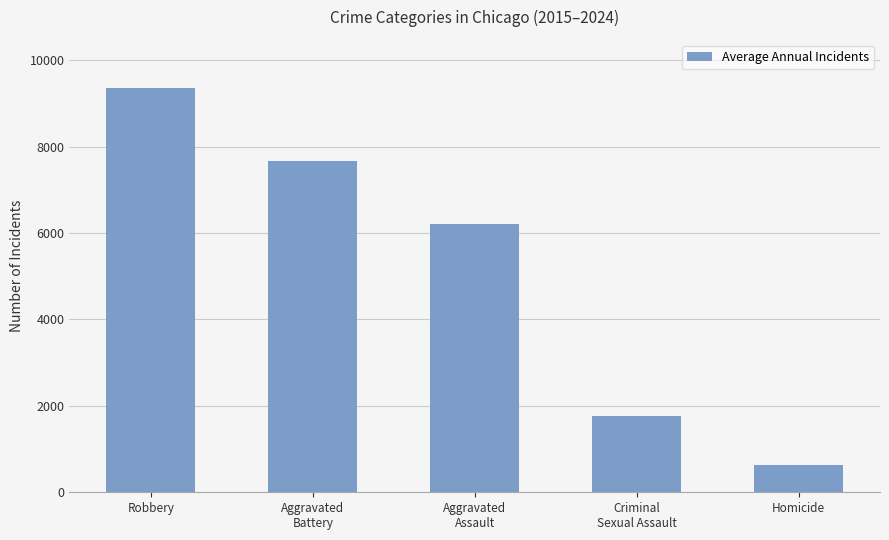

Is it true that the value at Aggravated
Battery is 13588.7?

False